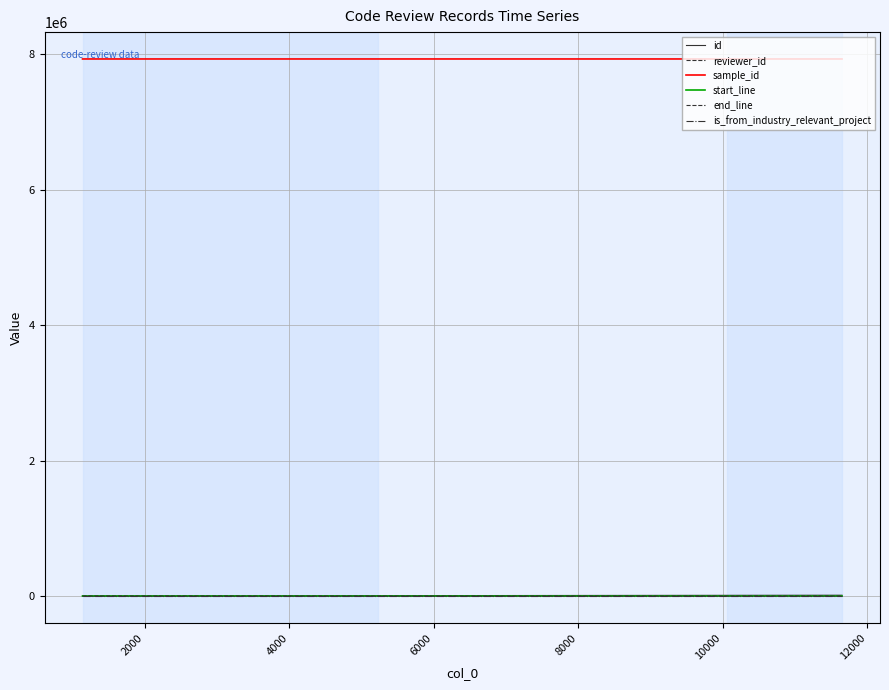

How many lines are shown in the chart?

6